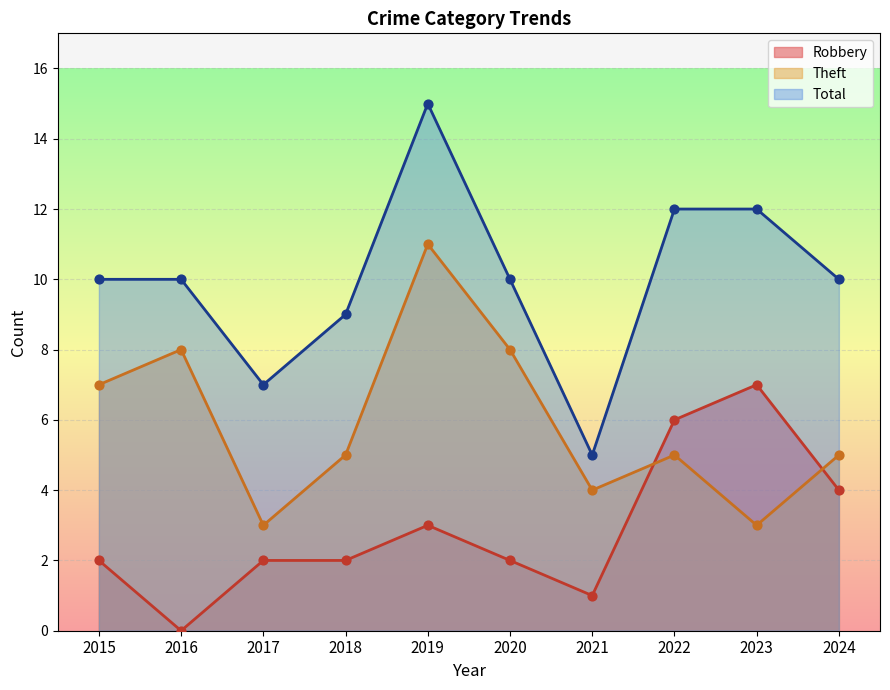

Which series has the widest spread of Y values?

Total